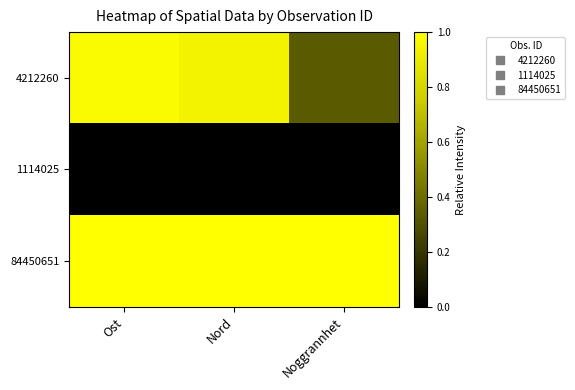

Reading left to right, list all the values displayed in this chart.

4212260: Ost=1.0	Nord=0.9	Noggrannhet=0.3
1114025: Ost=0.0	Nord=0.0	Noggrannhet=0.0
84450651: Ost=1.0	Nord=1.0	Noggrannhet=1.0